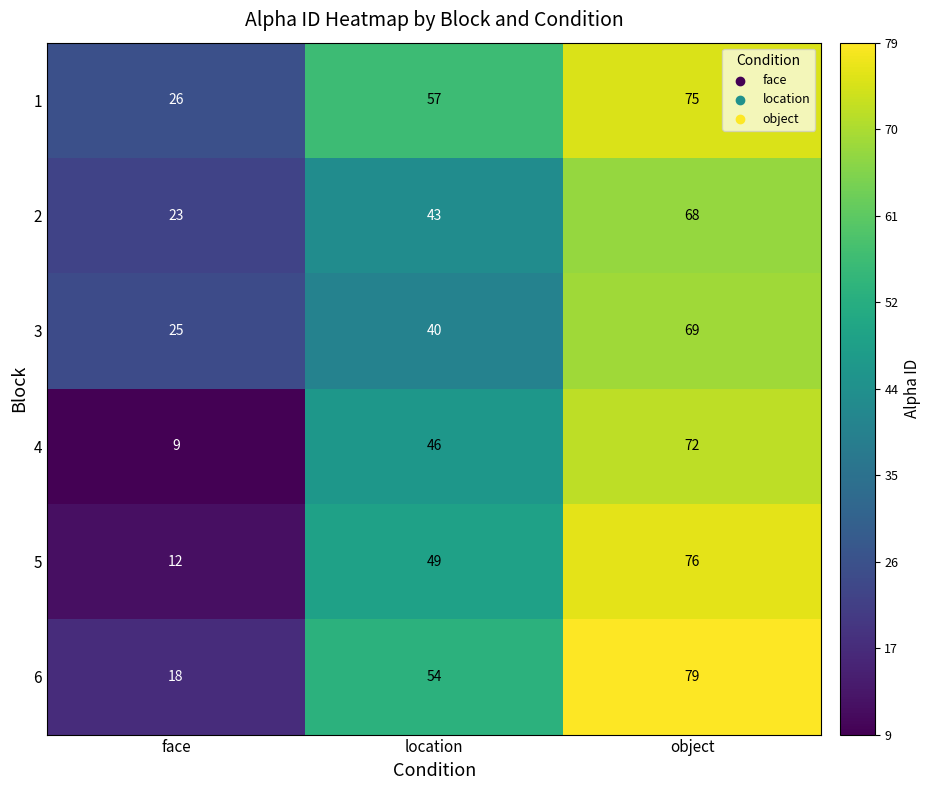

Which series has the largest range (max minus min)?

5